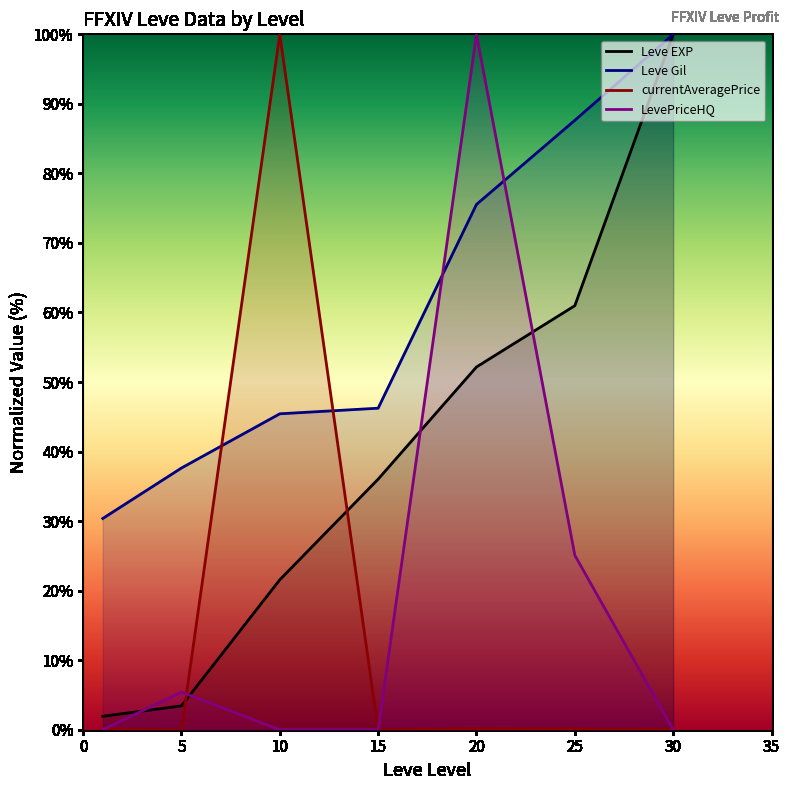

How many values in currentAveragePrice are above zero?

6